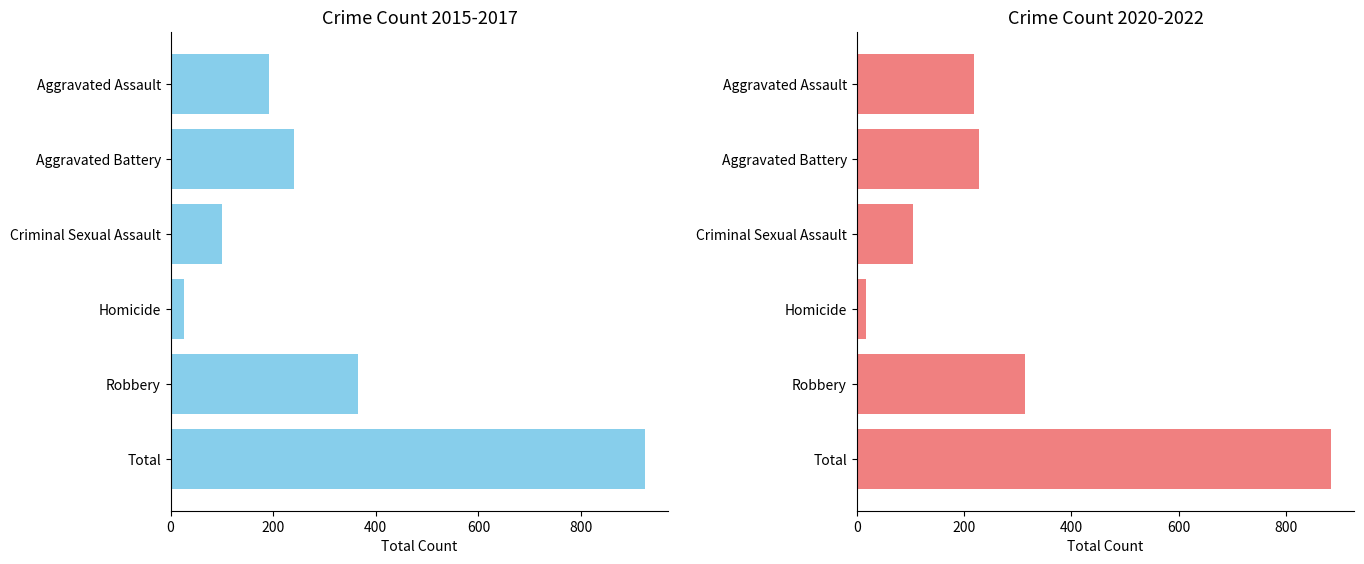

At how many categories does at least one series exceed 142?

4